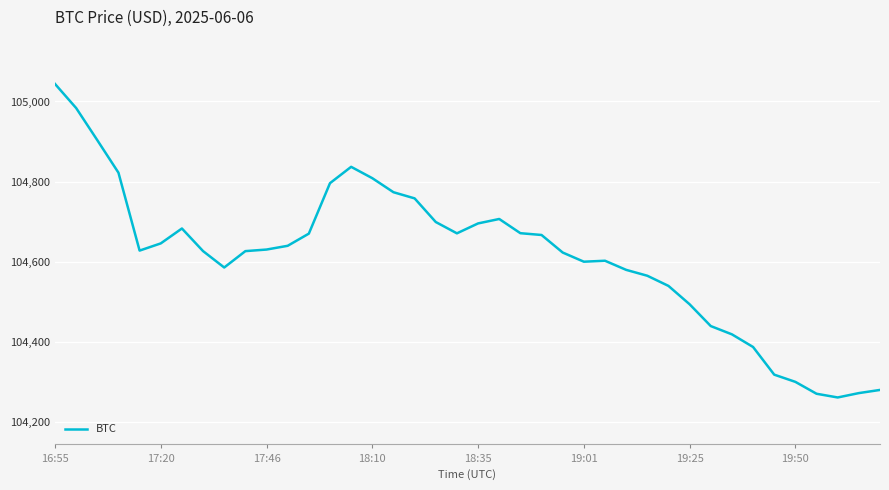

What is the greatest value displayed?

105043.8